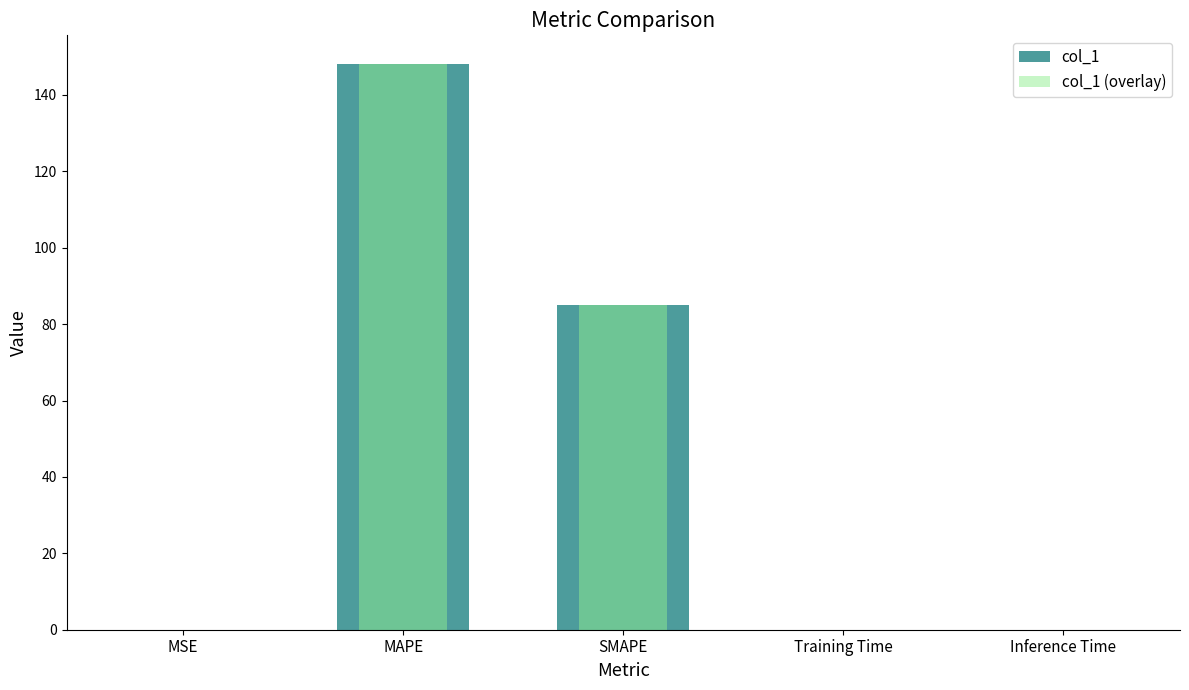

Reading left to right, list all the values displayed in this chart.

col_1: MSE=0.0	MAPE=148.2	SMAPE=85.1	Training Time=0.0	Inference Time=0.0
col_1 (overlay): MSE=0.0	MAPE=148.2	SMAPE=85.1	Training Time=0.0	Inference Time=0.0